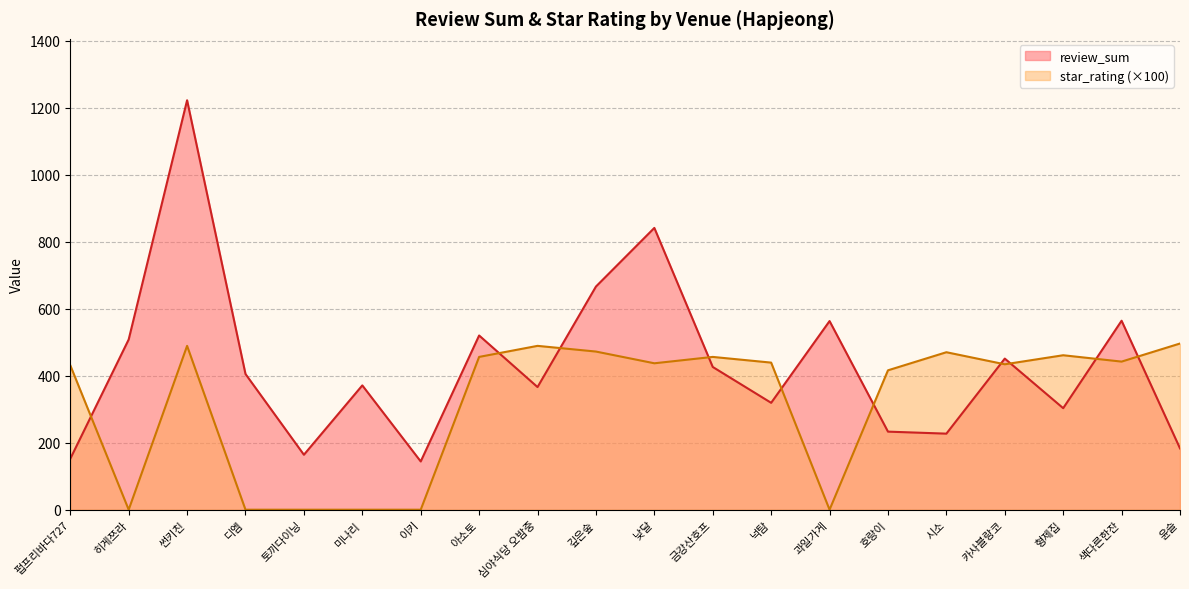

Is it true that review_sum equals 152.0 at 펍프리바다727?

True